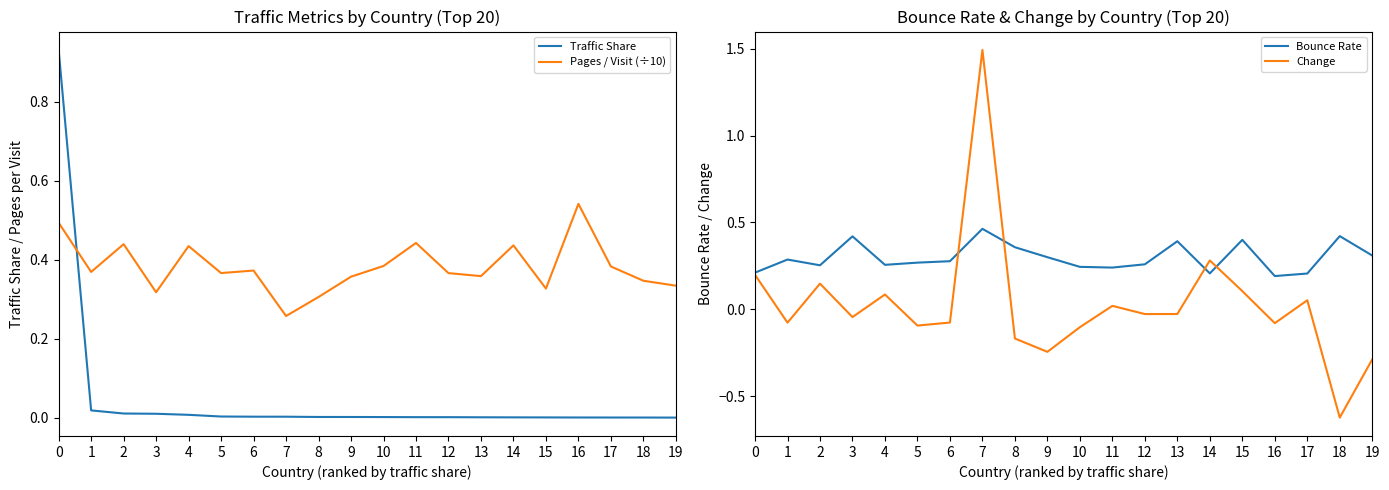

How many lines are shown in the chart?

4